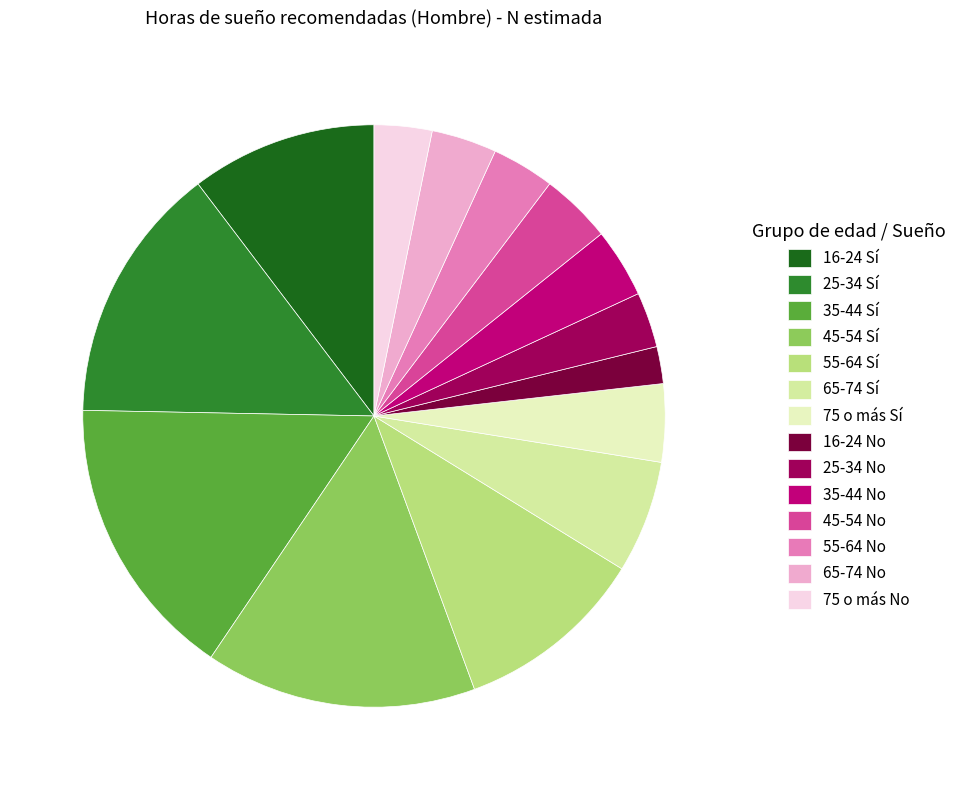

Rank the categories by value from lowest to highest.

16-24 No, 25-34 No, 75 o más No, 55-64 No, 65-74 No, 35-44 No, 45-54 No, 75 o más Sí, 65-74 Sí, 16-24 Sí, 55-64 Sí, 25-34 Sí, 45-54 Sí, 35-44 Sí